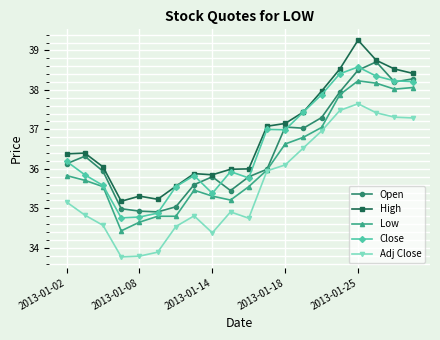

What is the difference between the maximum and minimum values in the Adj Close series?

3.9